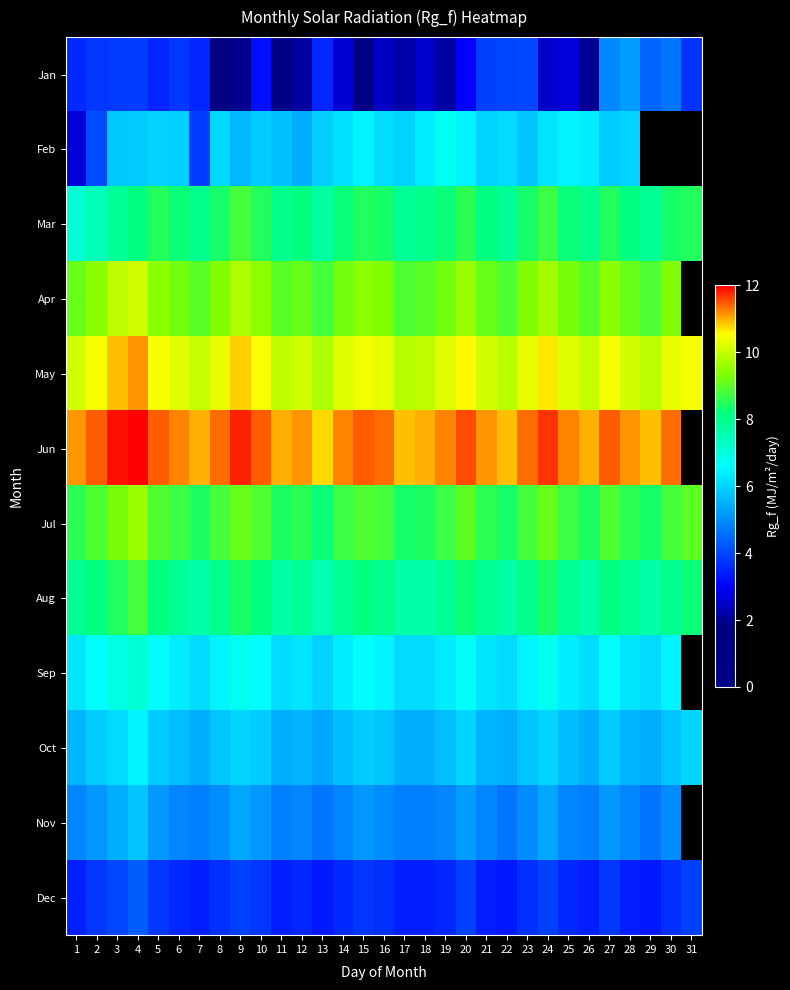

What is the minimum value shown in the chart?

0.7